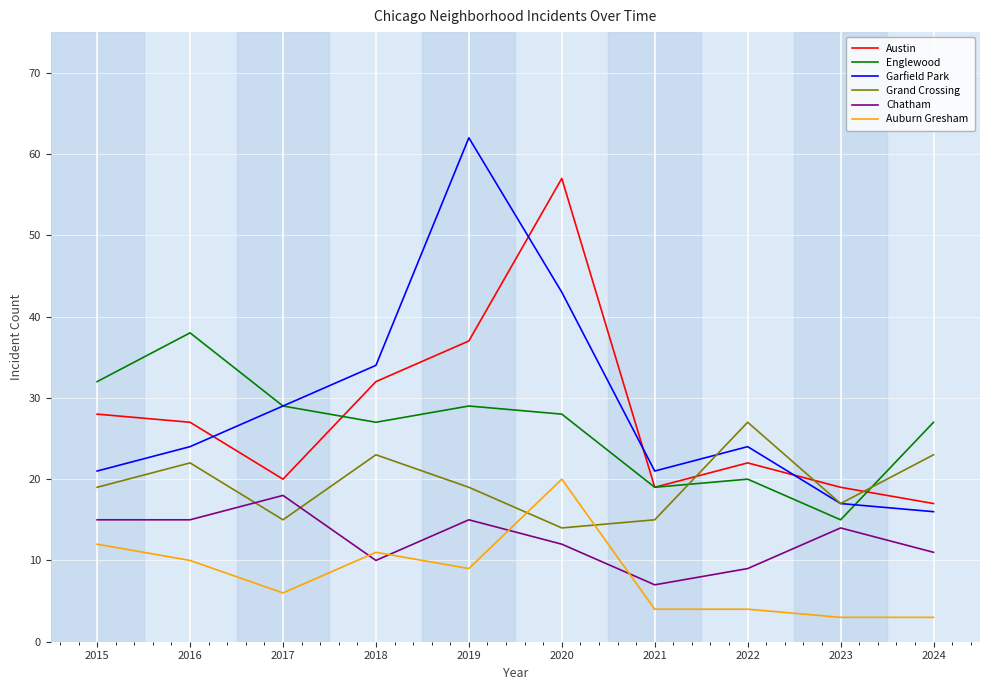

How many lines are shown in the chart?

6